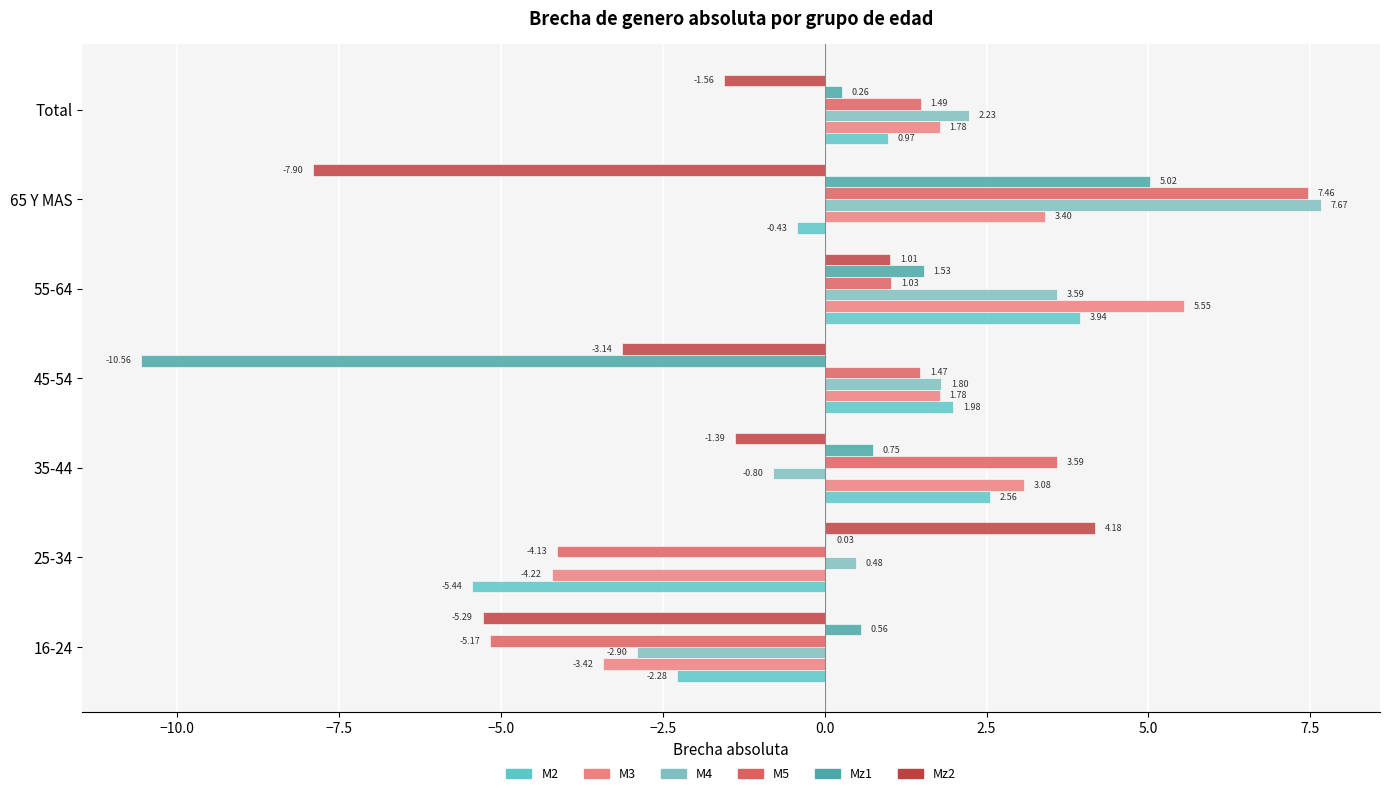

How many categories are shown in the chart?

7